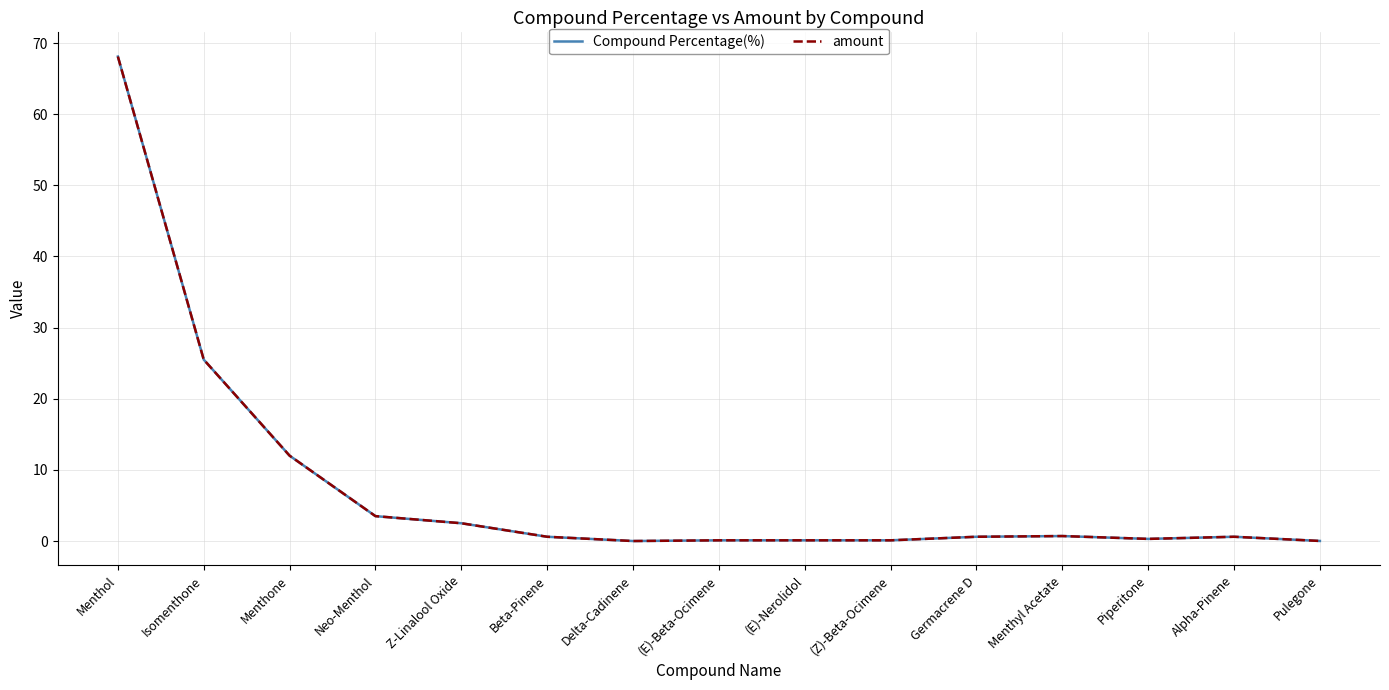

Reading right to left, transcribe all the data shown in this chart.

Compound Percentage(%): 0.0	0.6	0.3	0.7	0.6	0.1	0.1	0.1	0.0	0.6	2.5	3.5	12.0	25.5	68.1
amount: 0.0	0.6	0.3	0.7	0.6	0.1	0.1	0.1	0.0	0.6	2.5	3.5	12.0	25.5	68.1